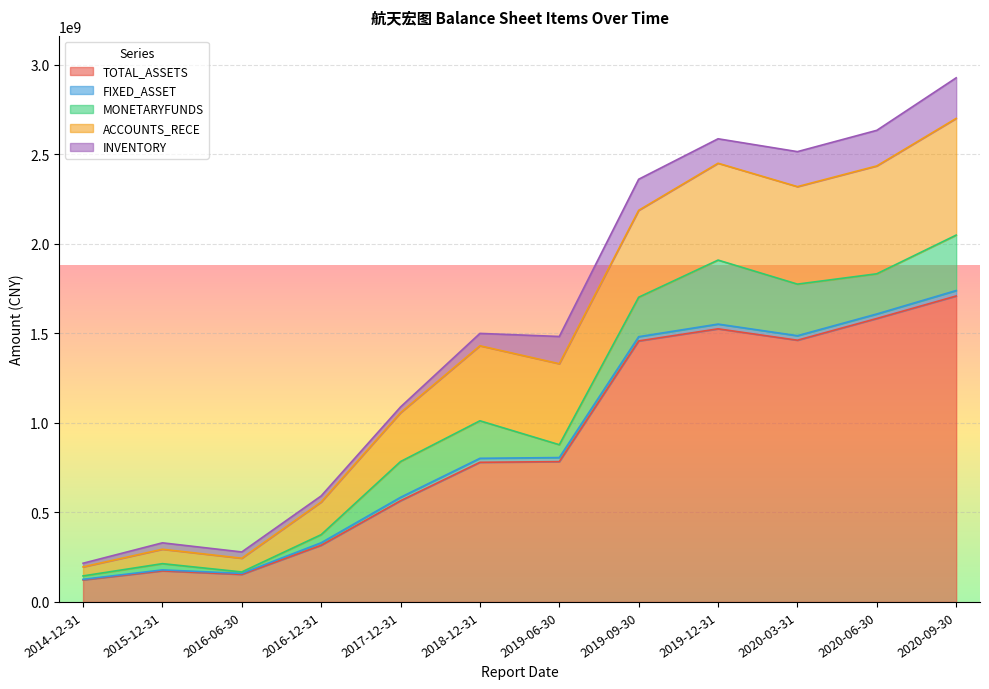

What is the value of the INVENTORY point at the 4th from the left?

34078047.1